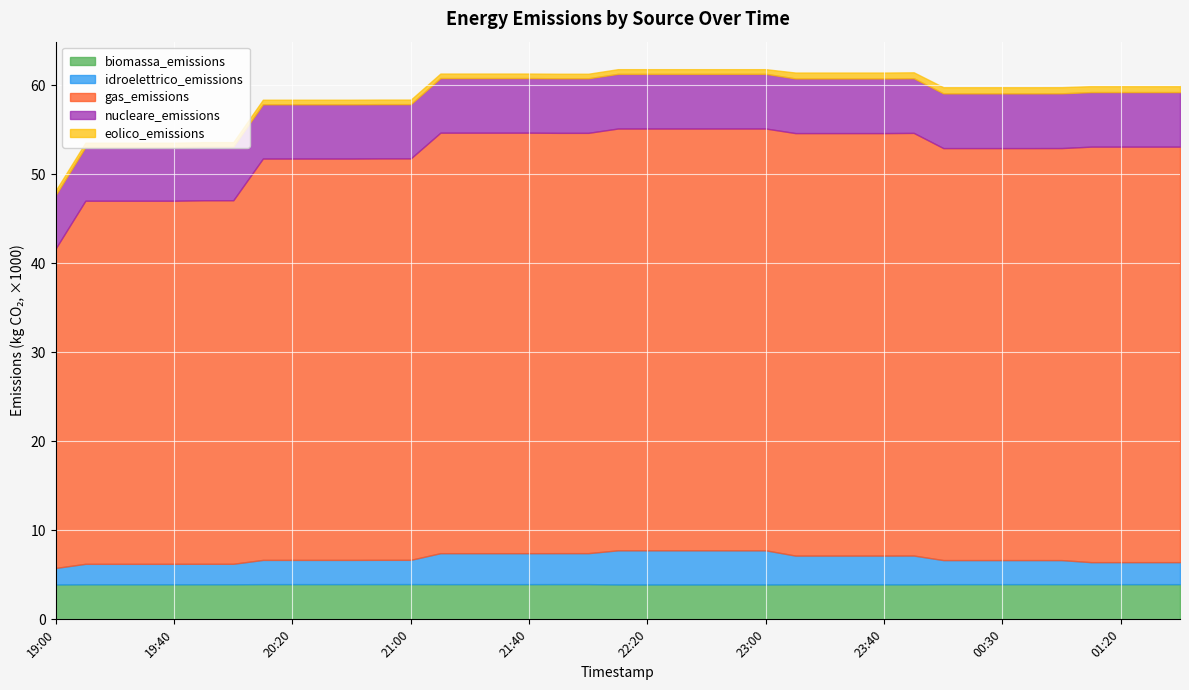

Which label corresponds to the smallest value in the chart?

19:10